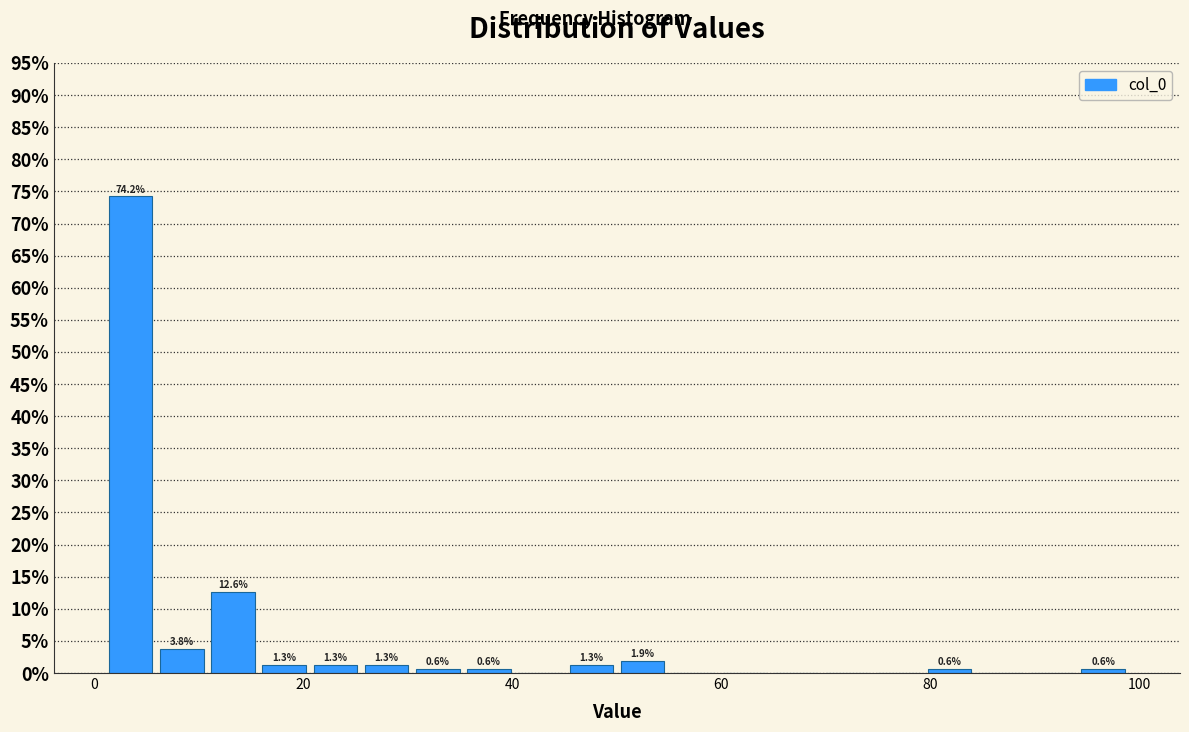

Around what value on the x-axis is the tallest bar? Give the approximate position of its centre, as read against the axis.

4